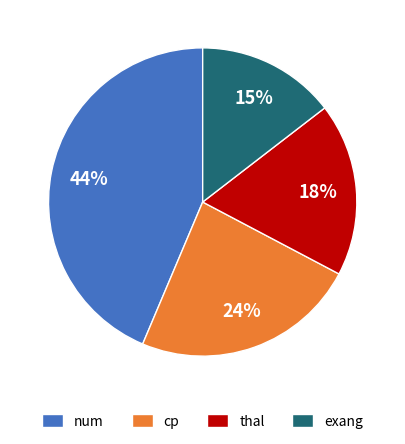

To the nearest percent, what is the difference between the largest and smallest slice percentages?

29%